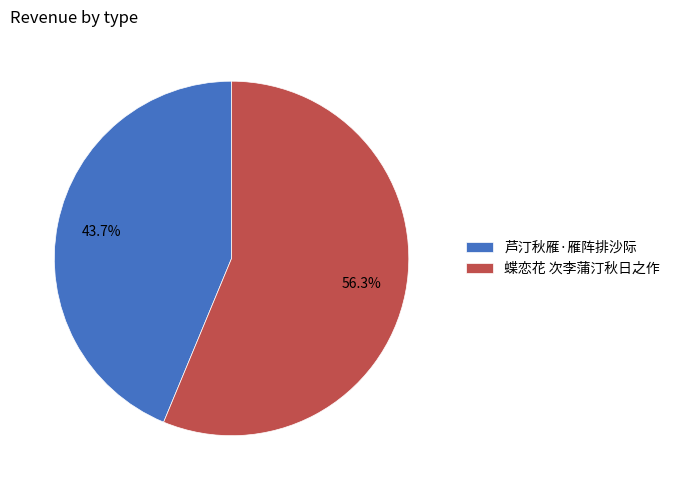

Which has a higher value, 芦汀秋雁·雁阵排沙际 or 蝶恋花 次李蒲汀秋日之作?

蝶恋花 次李蒲汀秋日之作